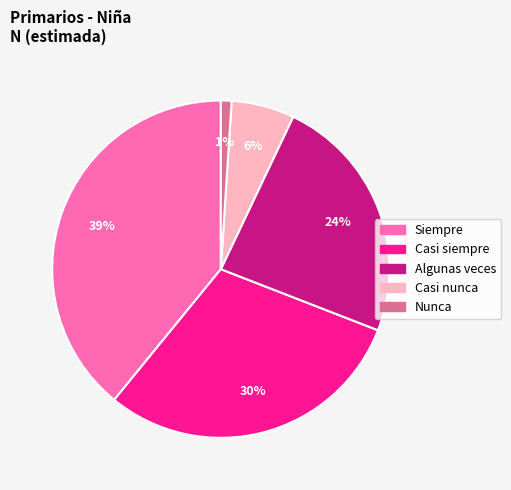

What percentage is the Nunca slice, to the nearest percent?

1%